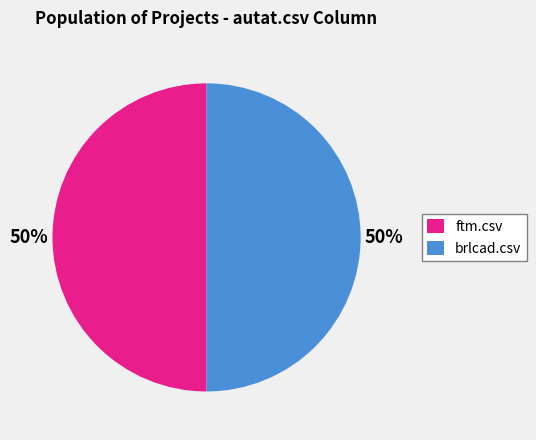

Combined, do ftm.csv and brlcad.csv account for over 50%?

Yes